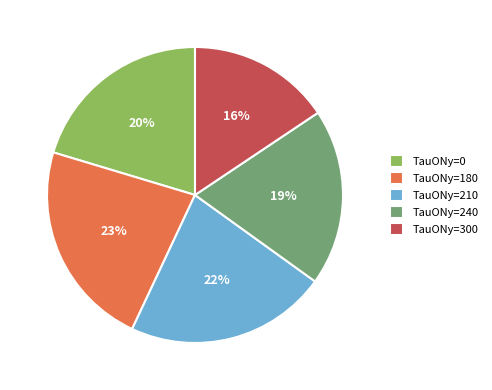

True or false: TauONy=0 accounts for 20% of the total.

True